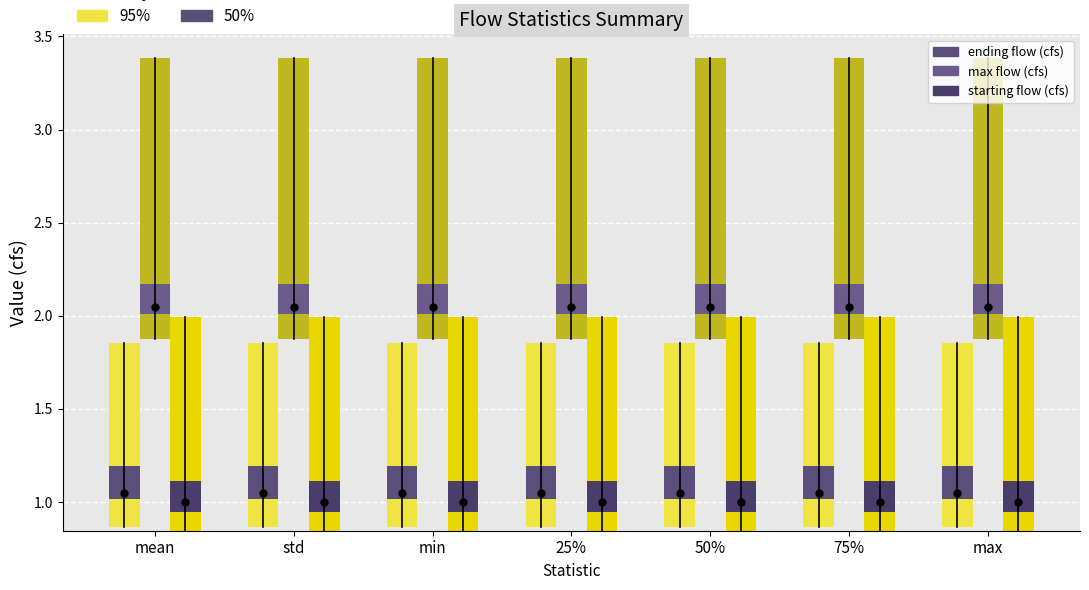

At which category is the sum across all series the highest?

mean